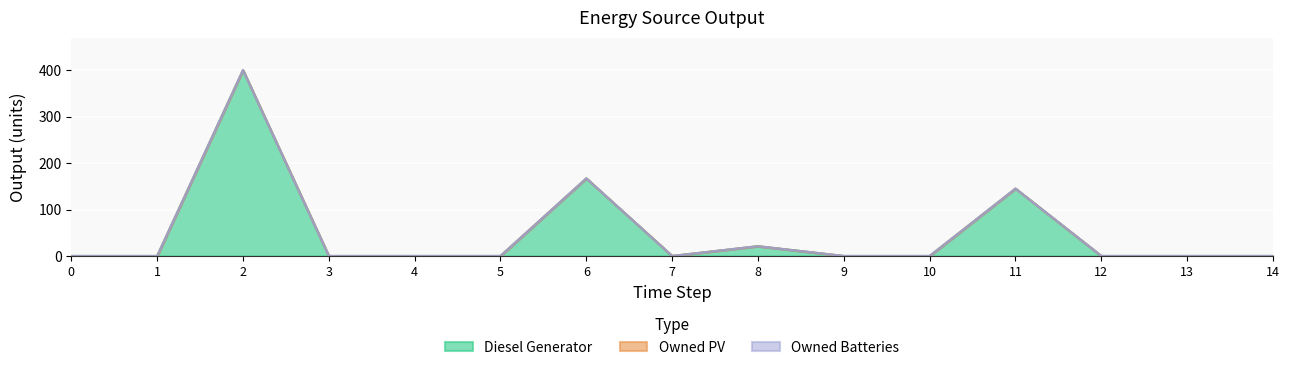

What is the total value across all series at 6?

167